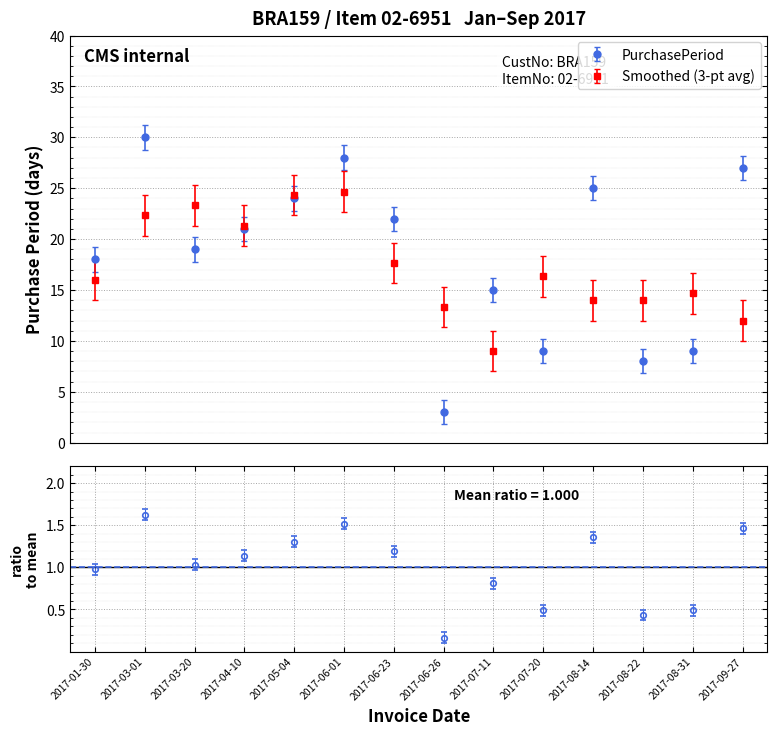

What is the label of the 13th point from the left?

2017-08-31